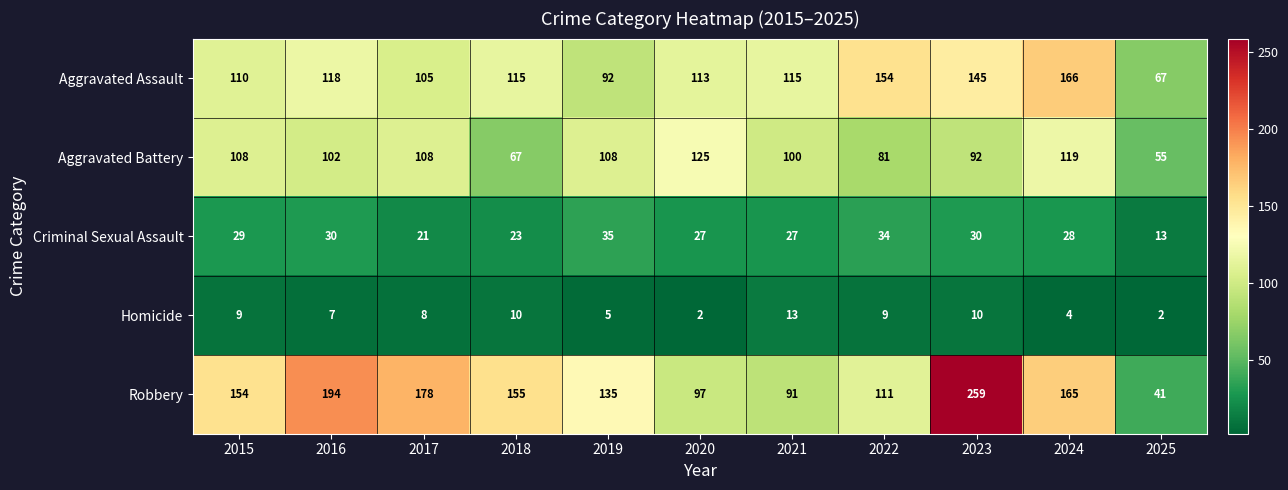

At 2015, list the series in order from smallest to largest.

Homicide, Criminal Sexual Assault, Aggravated Battery, Aggravated Assault, Robbery